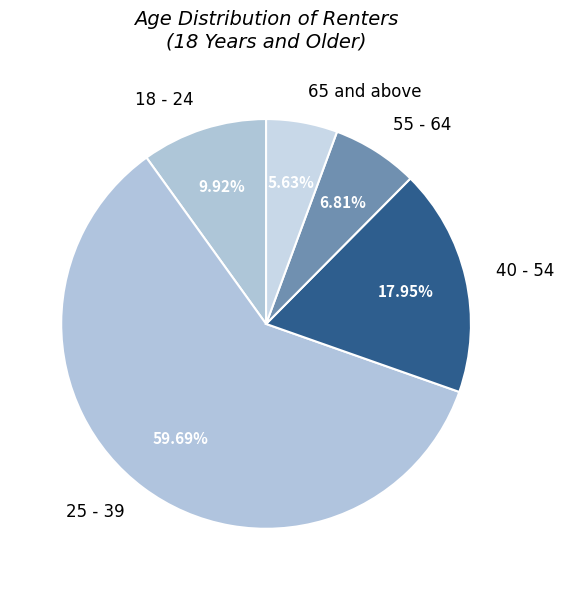

How many segments does this pie chart have?

5